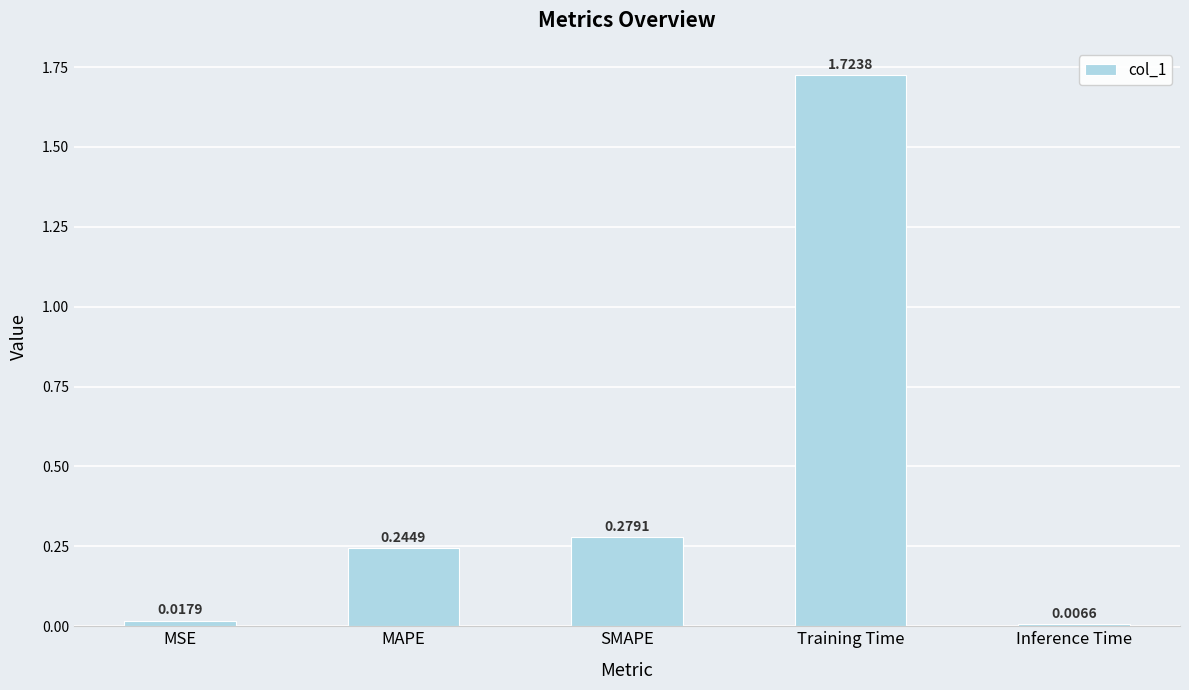

True or false: the data shows 0.5 at SMAPE.

False